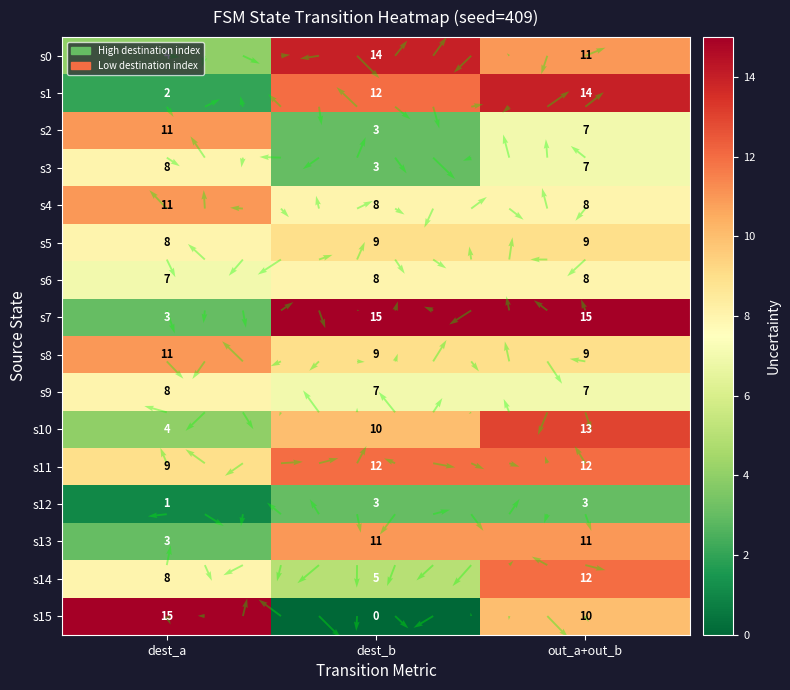

The value of 0 at 13 is 3. True or false?

True